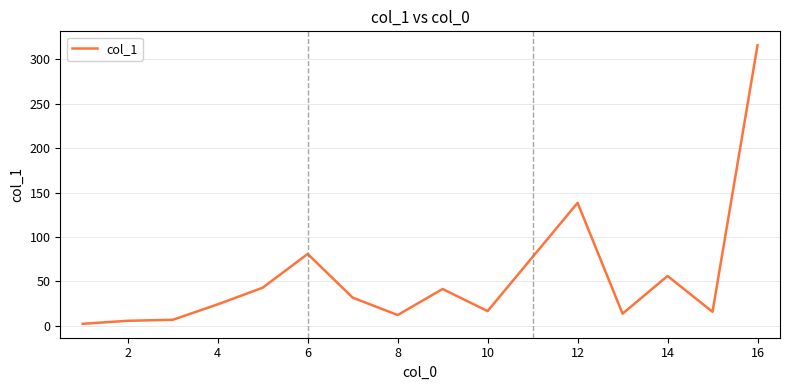

What is the greatest value displayed?

316.0